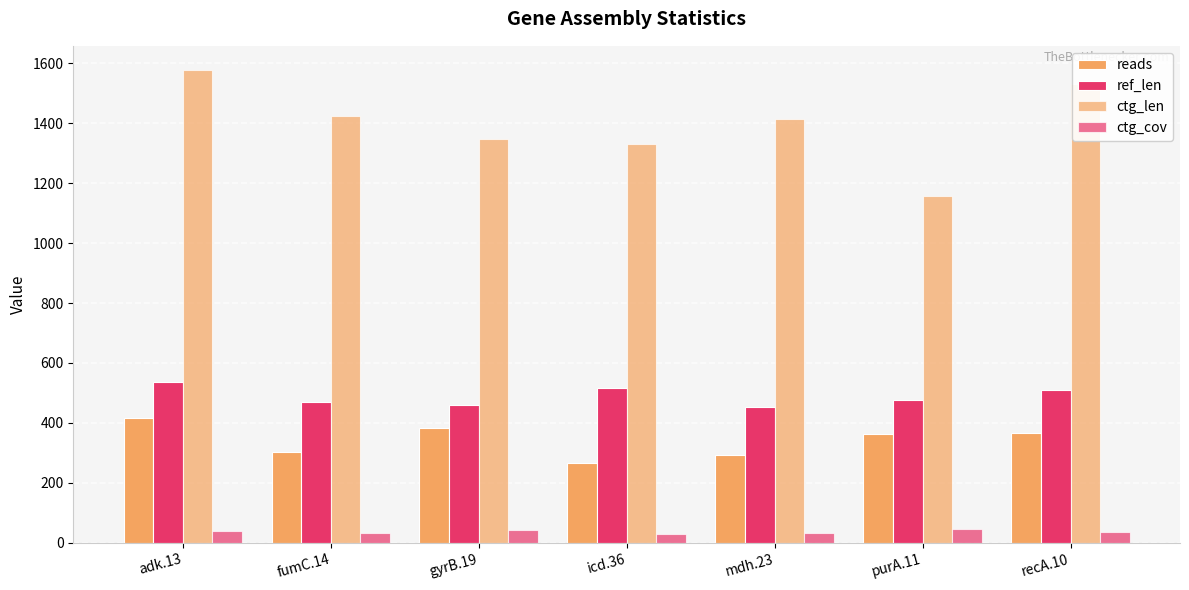

At recA.10, list the series in order from largest to smallest.

ctg_len, ref_len, reads, ctg_cov